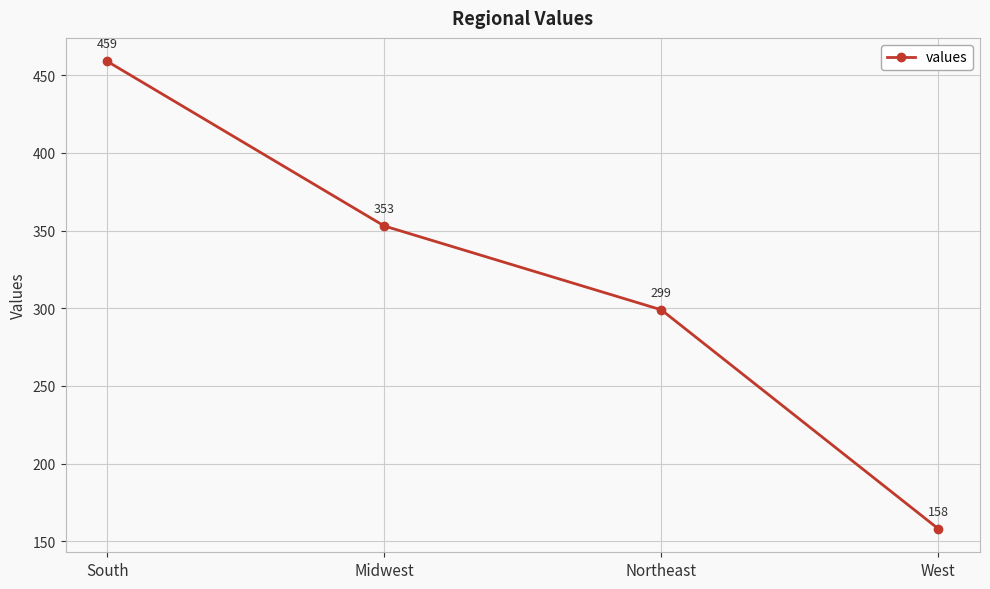

The value at Midwest is 353. True or false?

True